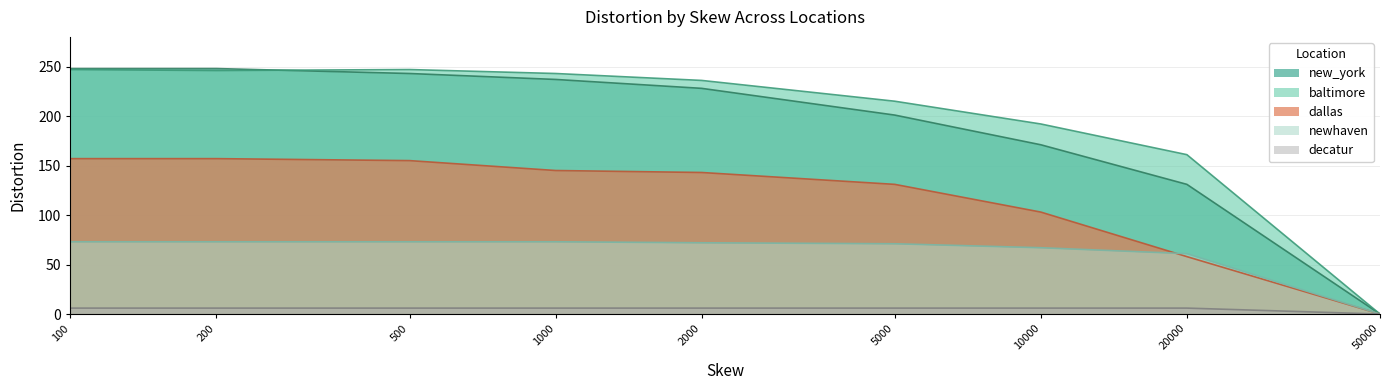

Does the chart display data point markers on the line(s)?

No